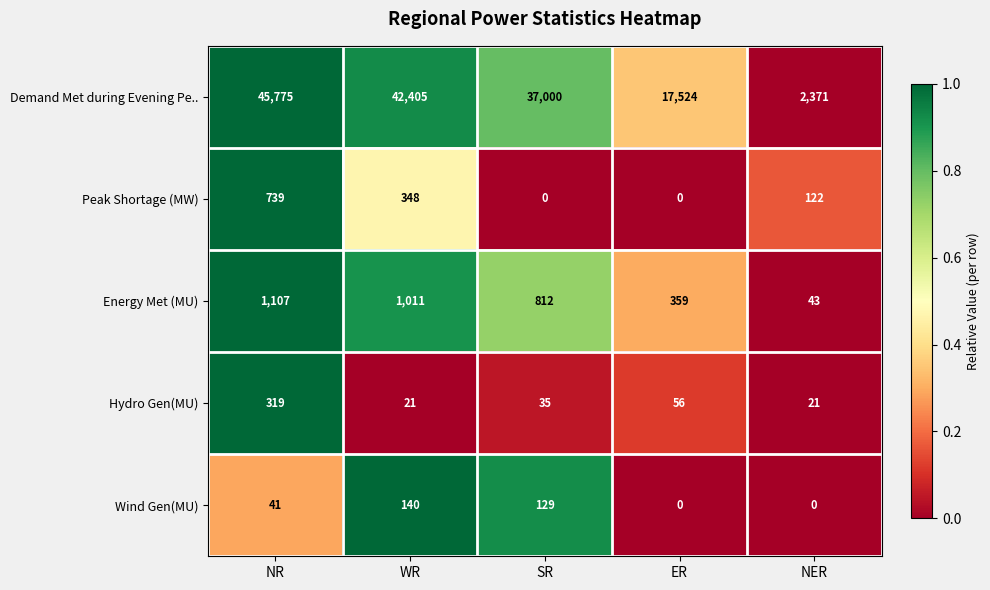

Reading left to right, what are all the values shown in this chart?

Demand Met during Evening Pe..: 45775	42405	37000	17524	2371
Peak Shortage (MW): 739	348	0	0	122
Energy Met (MU): 1107	1011	812	359	43
Hydro Gen(MU): 319	21	35	56	21
Wind Gen(MU): 41	140	129	0	0